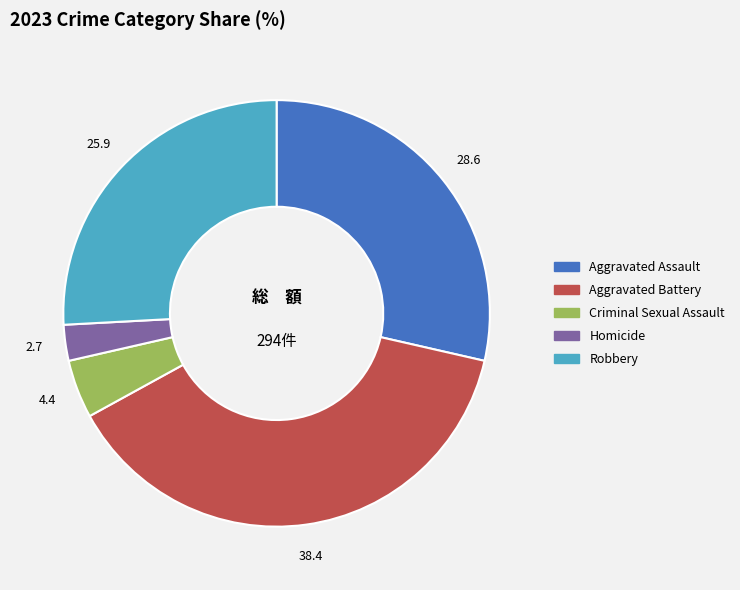

True or false: Aggravated Assault accounts for 29% of the total.

True